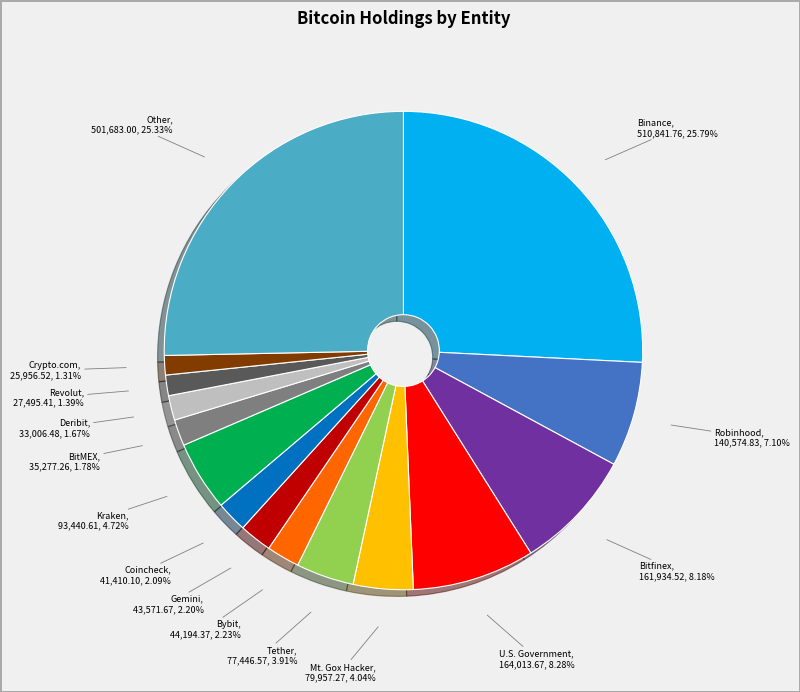

Is there a majority slice in this chart?

No